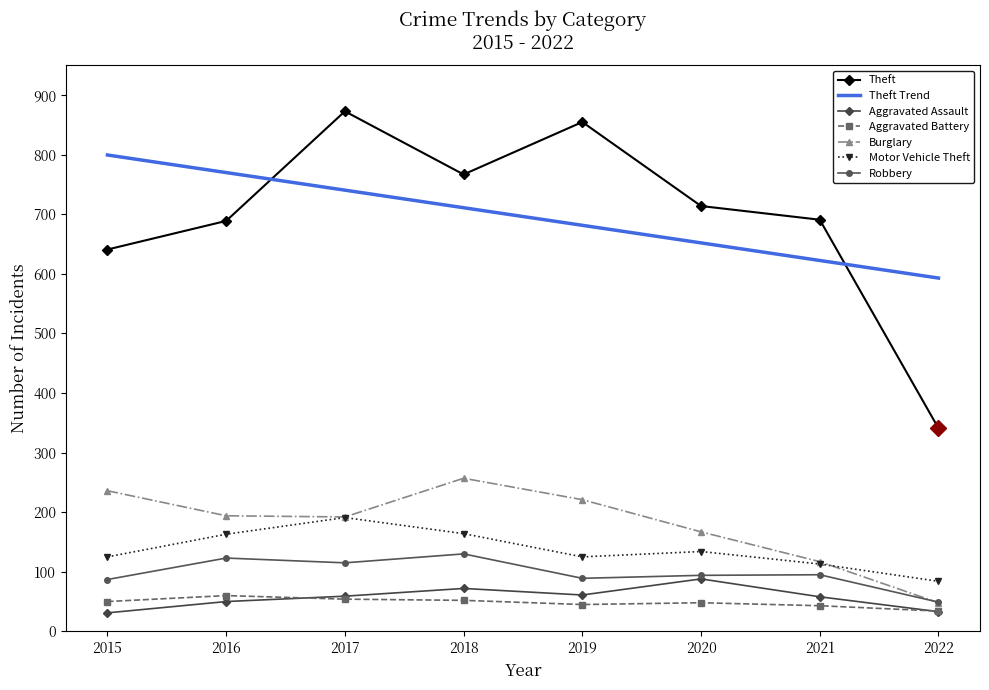

Reading left to right, list all the values displayed in this chart.

Aggravated Assault: 31	50	59	72	61	88	58	33
Aggravated Battery: 50	60	54	52	45	48	43	34
Burglary: 236	194	192	257	221	167	117	48
Motor Vehicle Theft: 125	163	191	164	125	134	113	84
Robbery: 87	123	115	130	89	94	95	49
Theft: 641	689	873	767	855	714	691	341